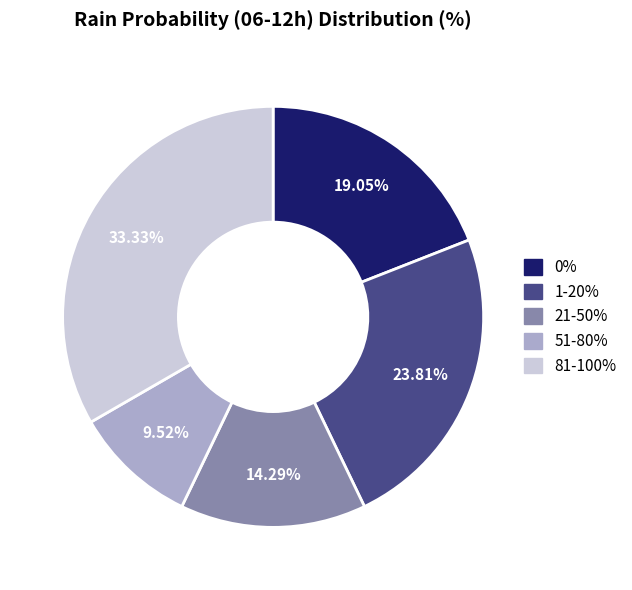

Approximately how many times larger is the value at 0% compared to 81-100%?

0.6